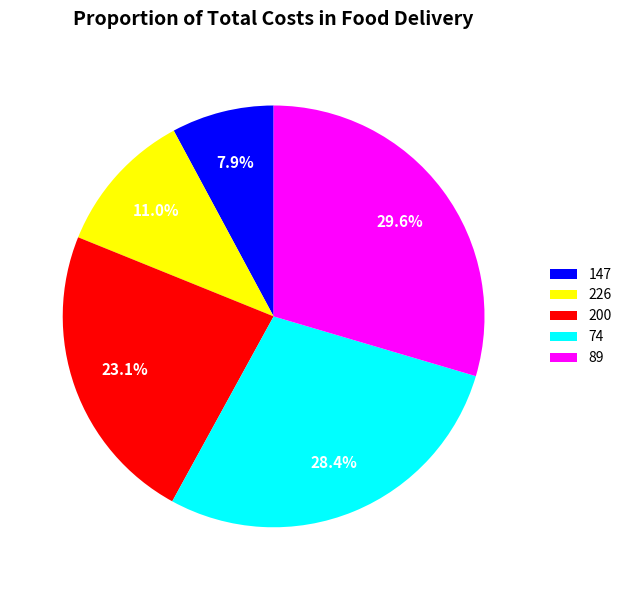

What is the largest slice in the pie chart?

89